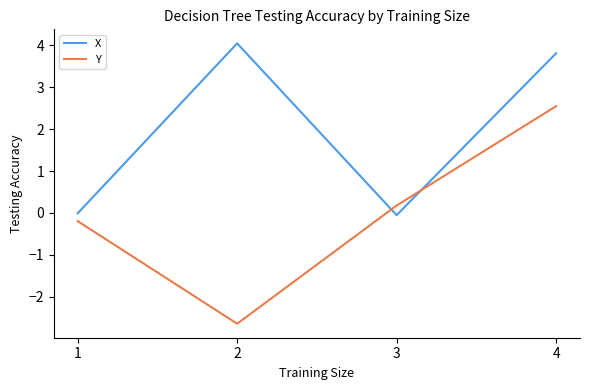

True or false: Y has more than 2 points higher than both neighbors.

False